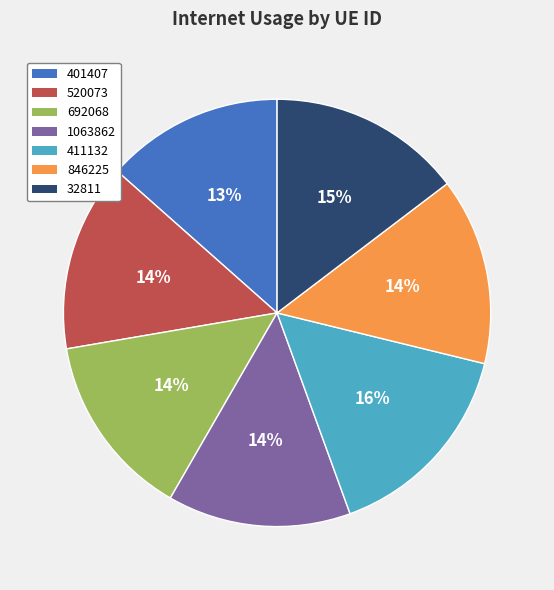

True or false: 411132 accounts for 24% of the total.

False